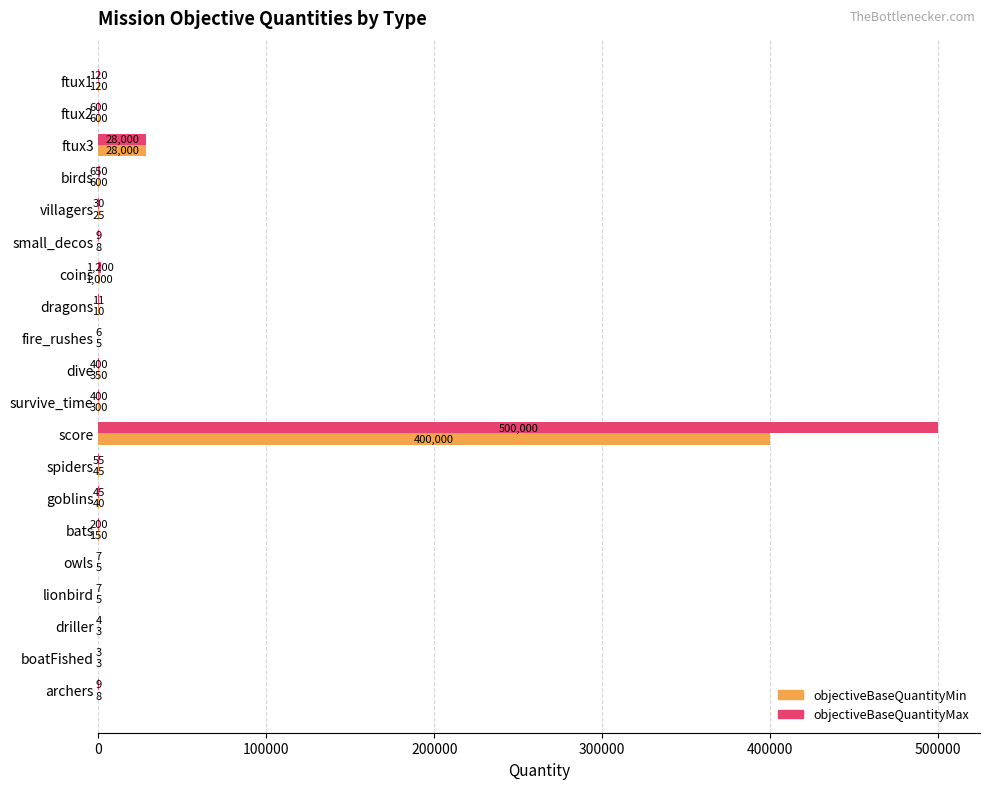

Count the number of data series in this chart.

2